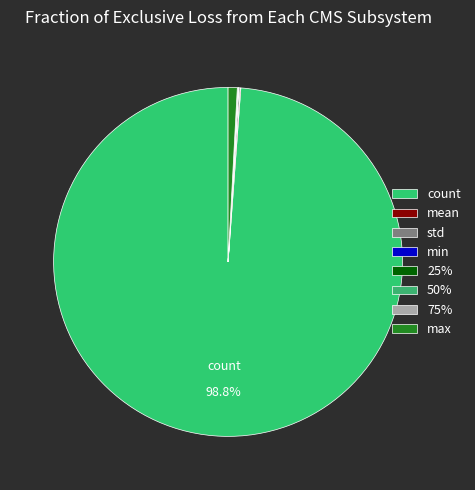

Which category has the biggest portion of the pie?

count